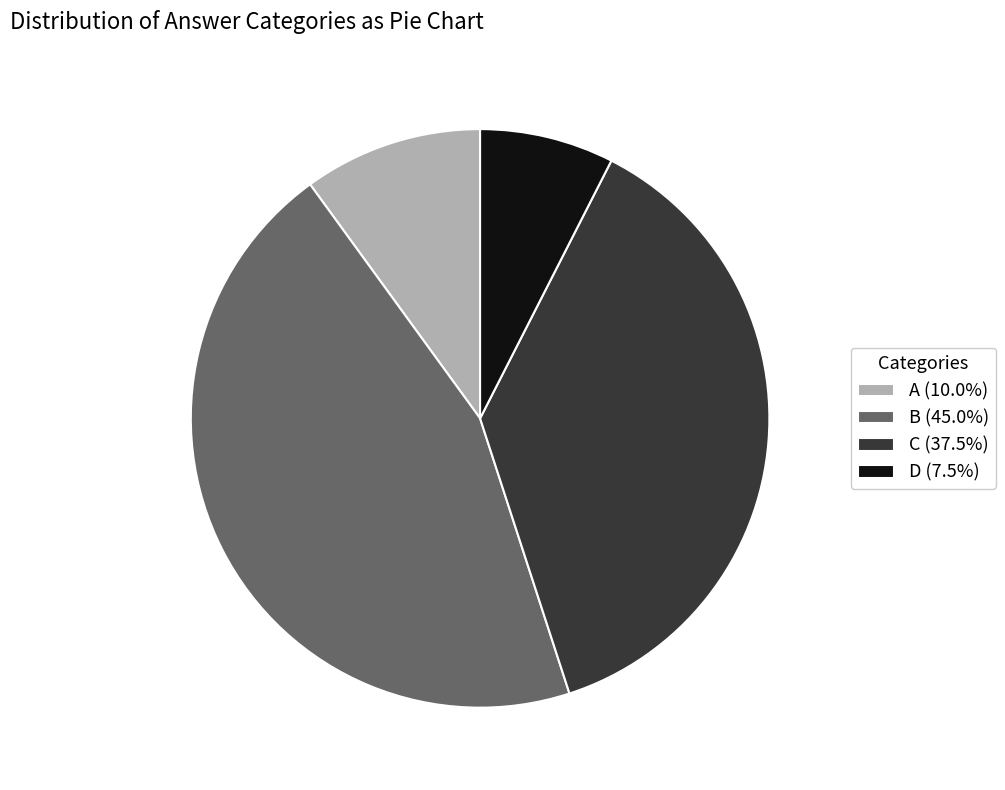

Does C (37.5%) represent more than half of the total?

No